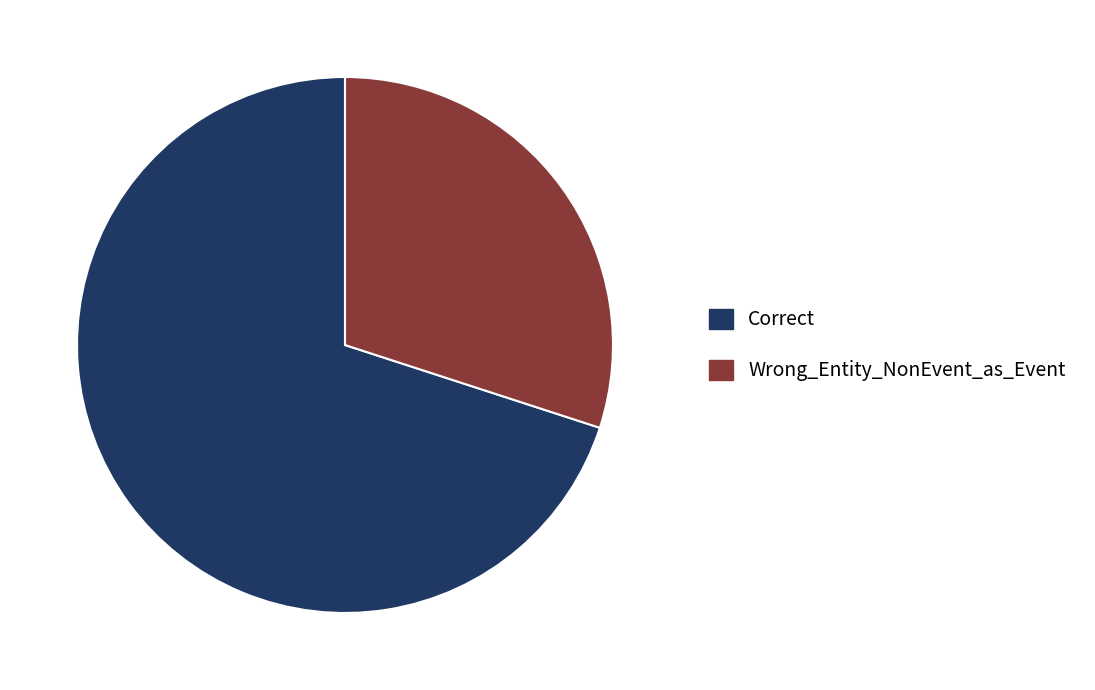

Rank the categories by value from lowest to highest.

Wrong_Entity_NonEvent_as_Event, Correct